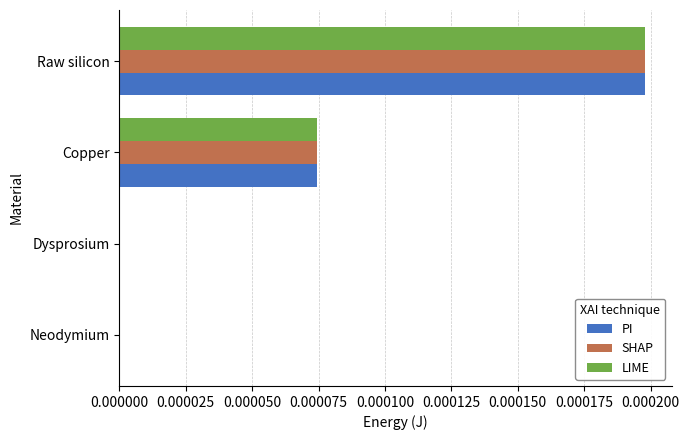

Count the number of categories in the chart.

4